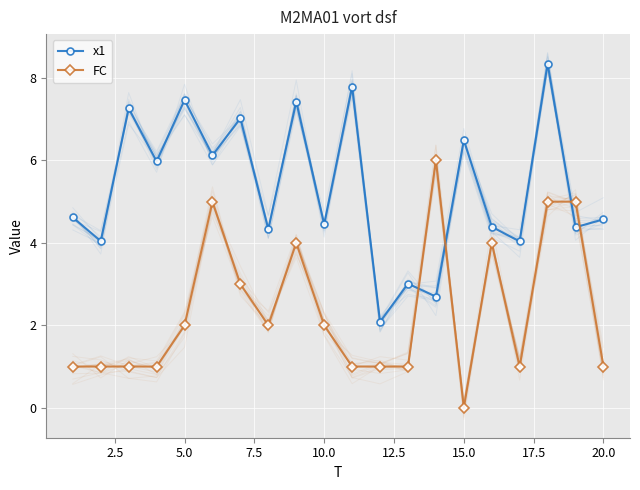

The x1 series shows 4.6 at 20.0. True or false?

True